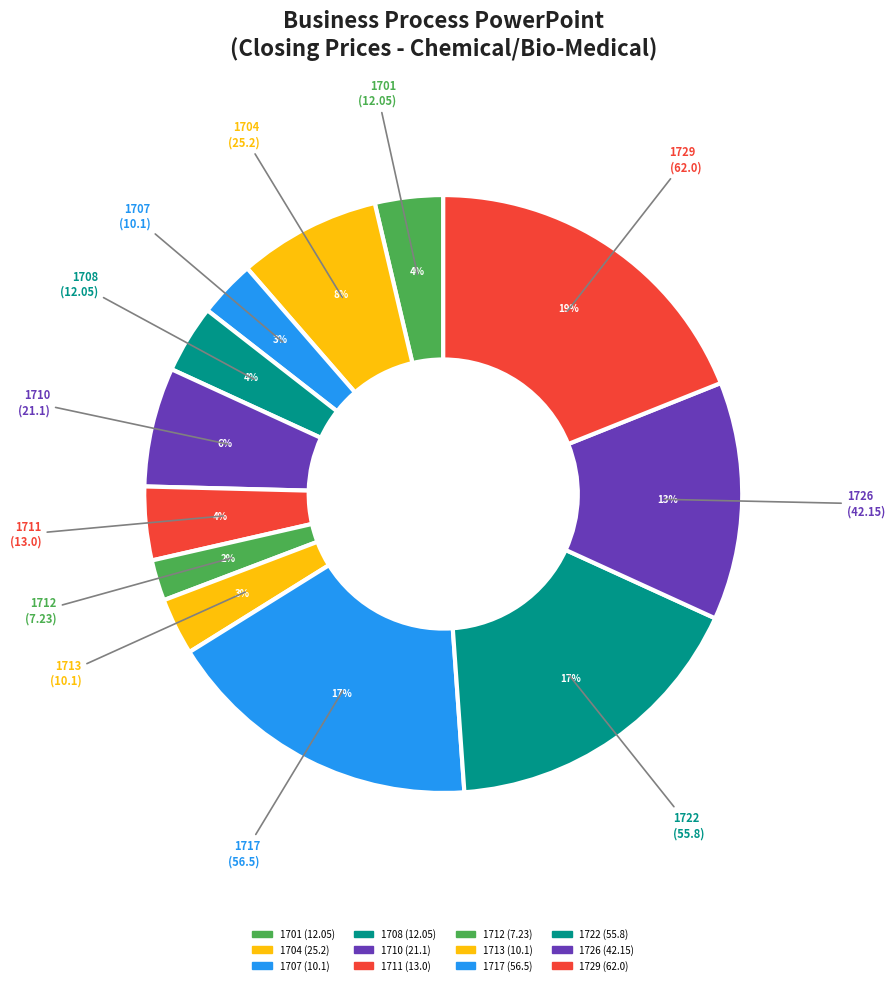

Which category has the smallest portion of the pie?

1712